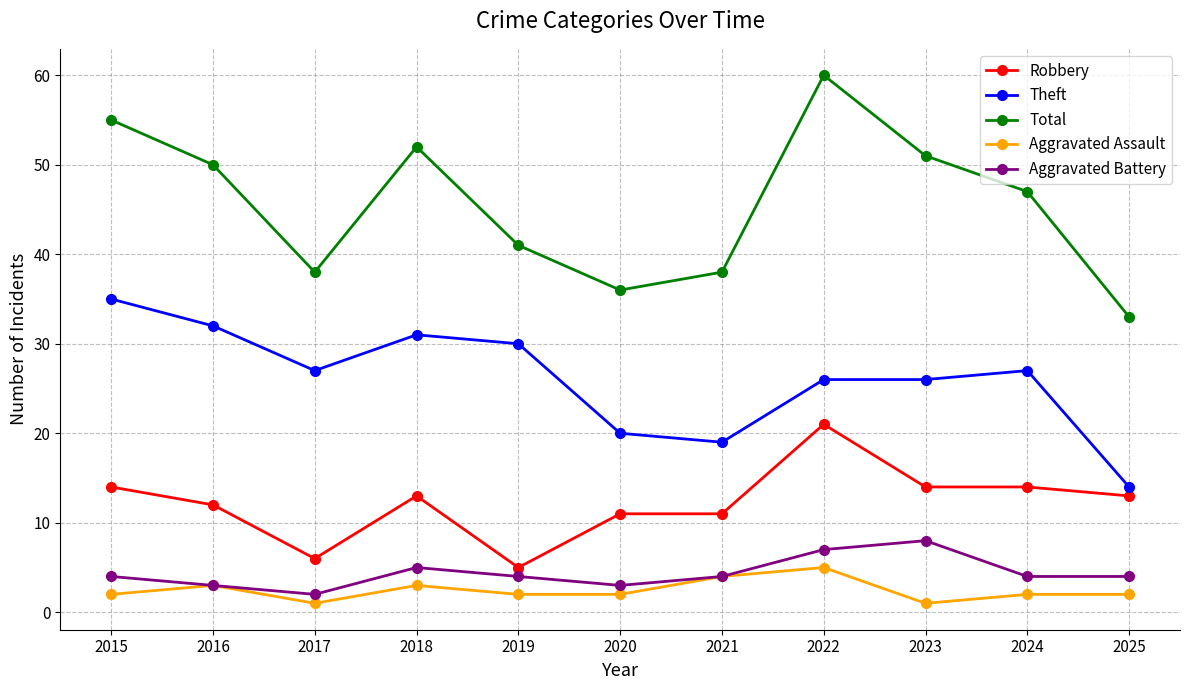

True or false: Aggravated Battery has more than 1 interior local peaks.

True